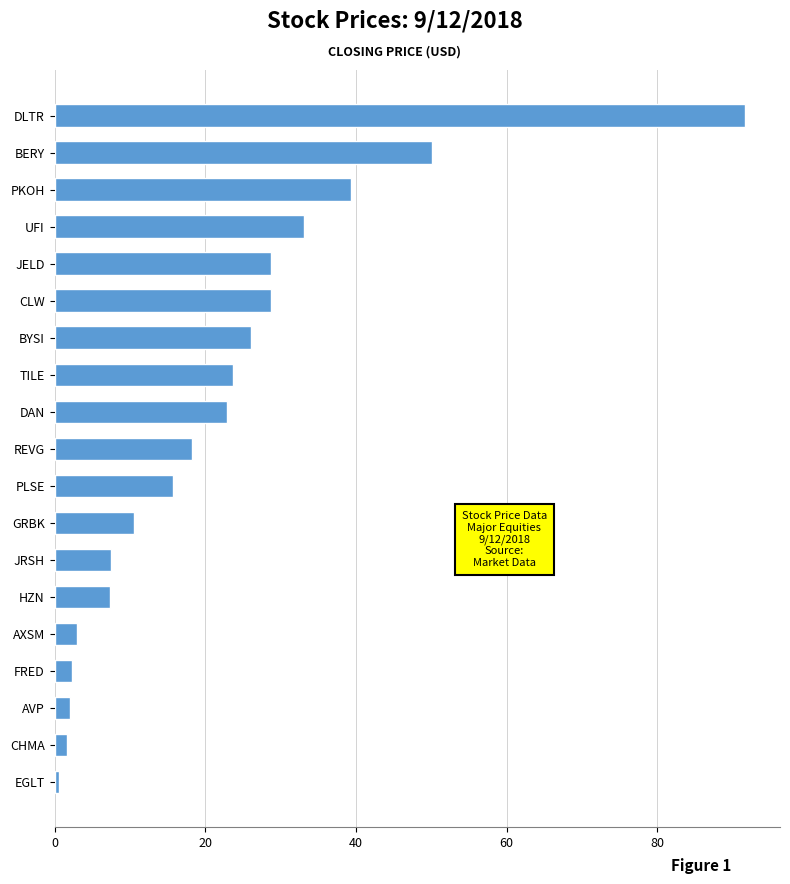

Between UFI and PKOH, which is larger?

PKOH